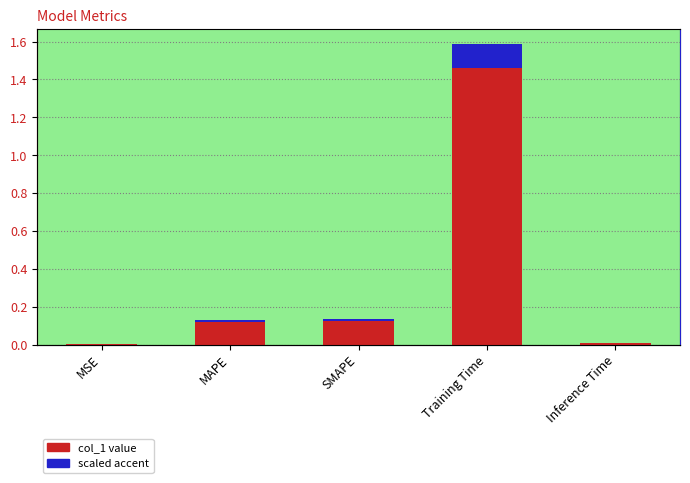

Which series has the largest total across all categories?

col_1 value